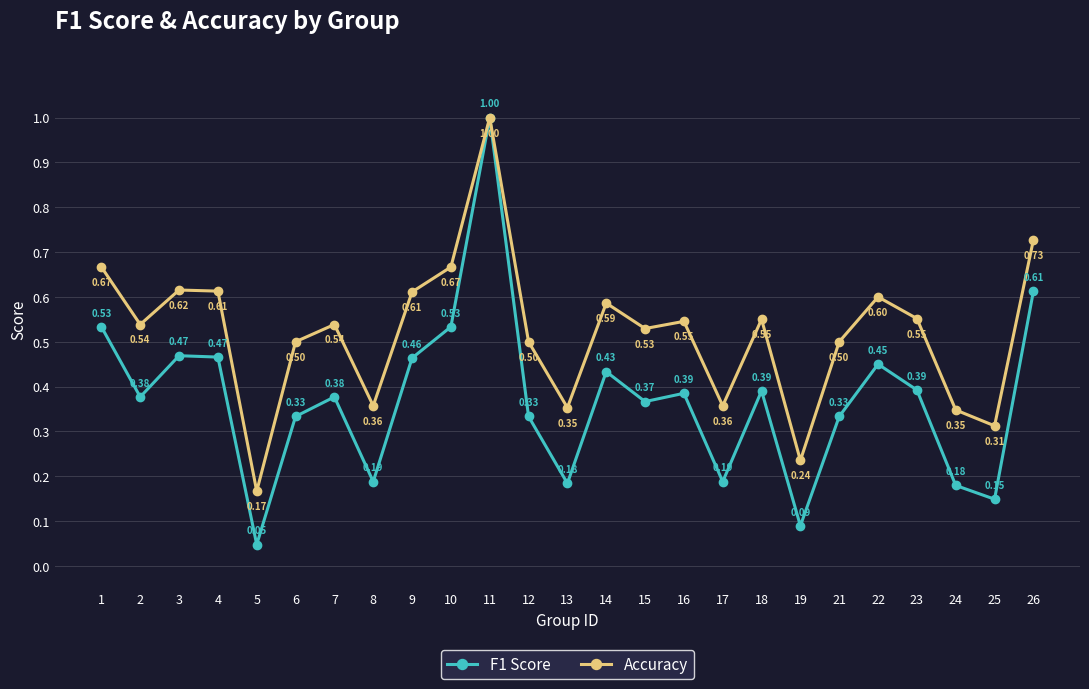

At how many categories does at least one series exceed 0?

25